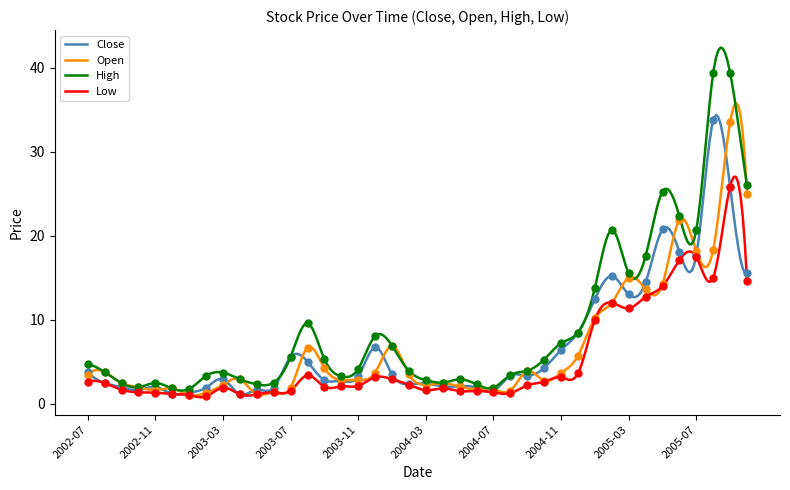

Is the value of Low at 2002-08 greater than the value of Open at 2002-11?

Yes